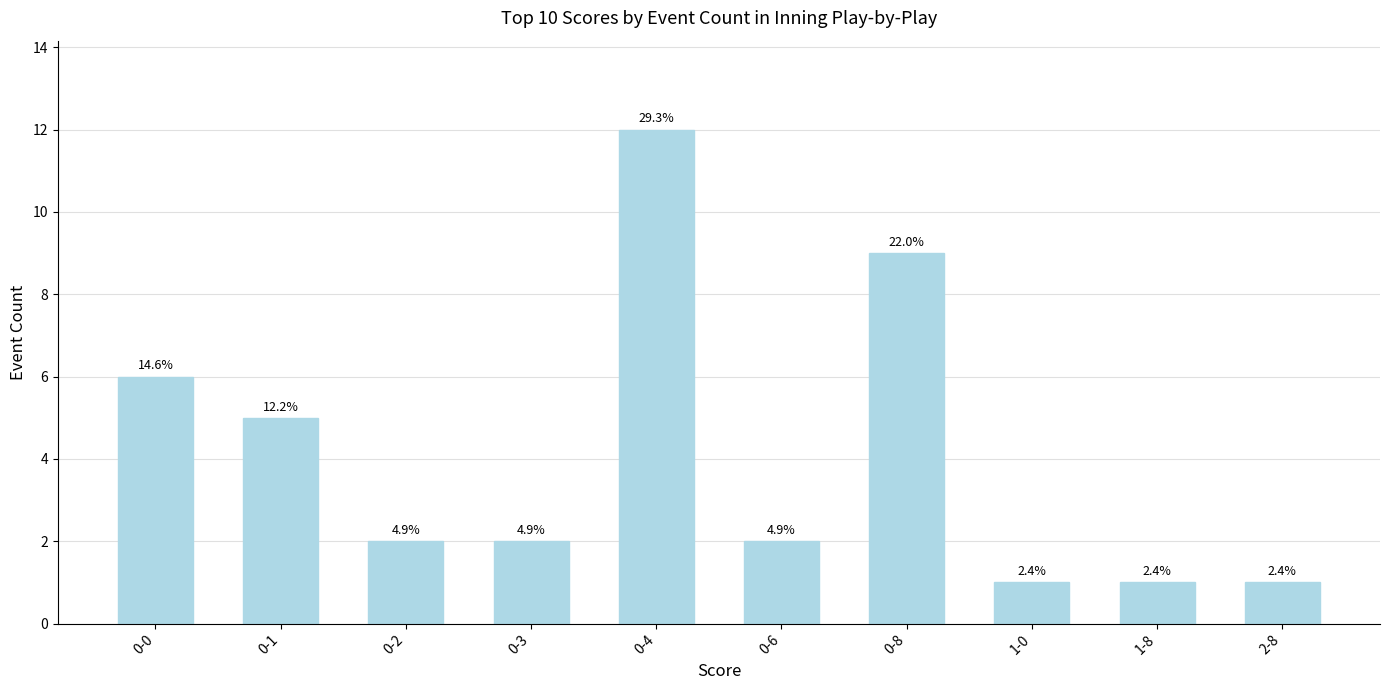

Reading left to right, list all the values displayed in this chart.

0-0=6	0-1=5	0-2=2	0-3=2	0-4=12	0-6=2	0-8=9	1-0=1	1-8=1	2-8=1